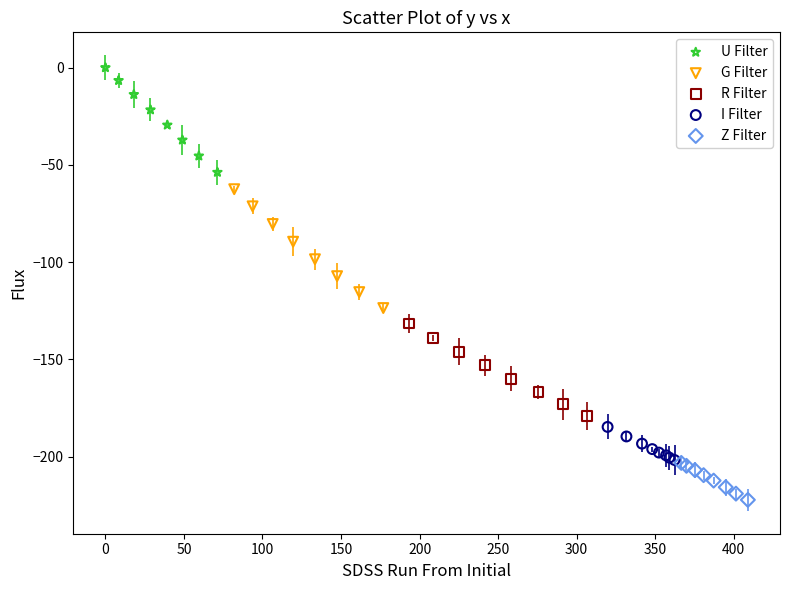

Which series contains the lowest Y value?

Z Filter